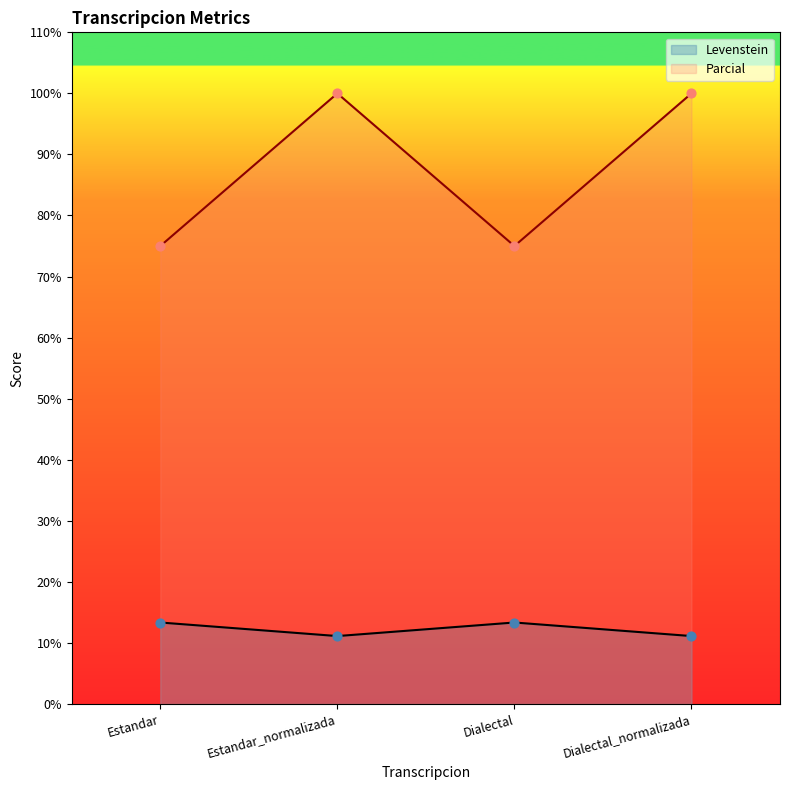

What are all the series names shown in the legend?

Levenstein, Parcial